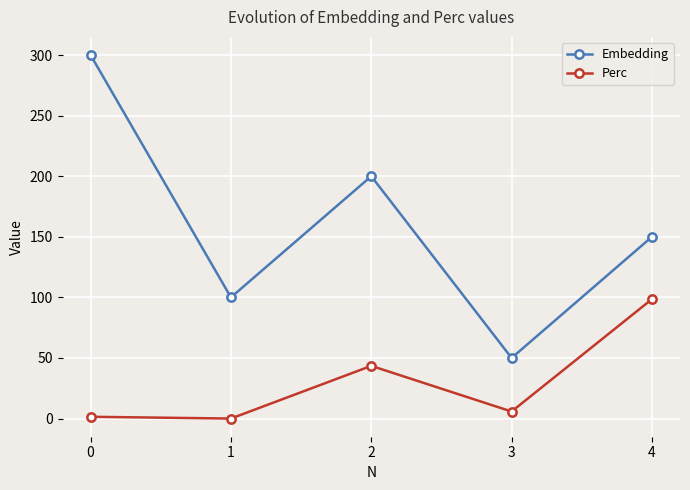

True or false: Embedding and Perc intersect in this chart.

False